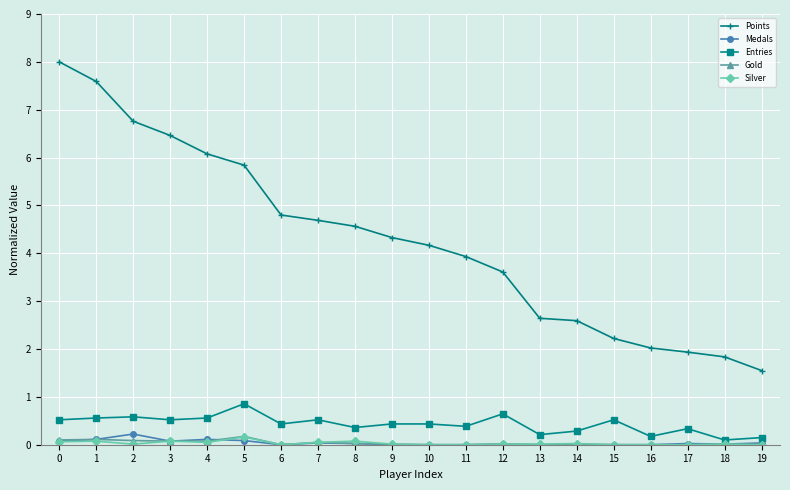

What value does the Entries series have at 2?

0.6